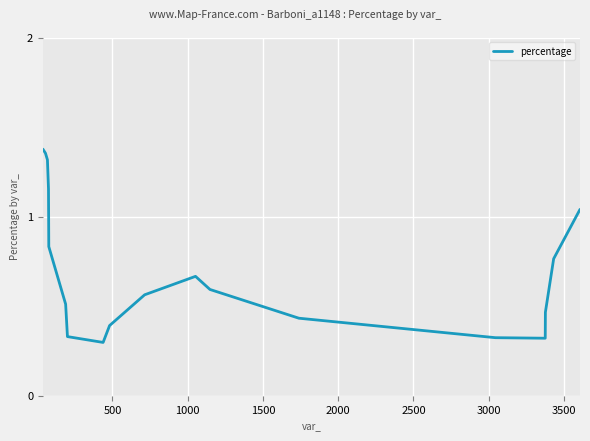

What is the difference between the maximum and minimum values?

1.1